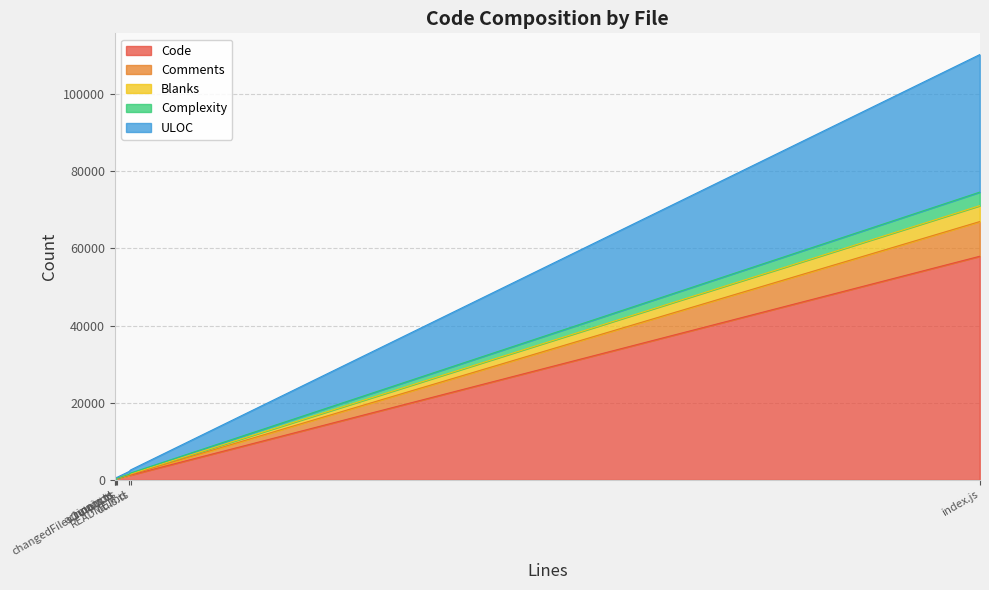

What is the value of the Complexity point at the 5th from the left?

12